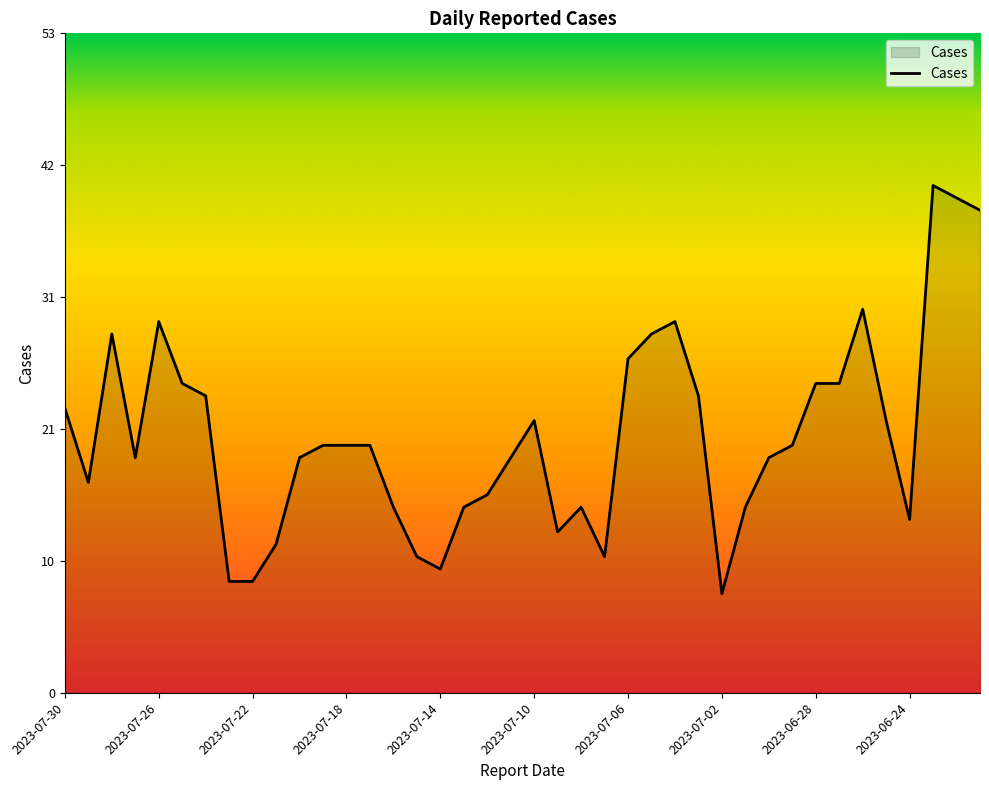

Does the chart have visible grid lines?

No